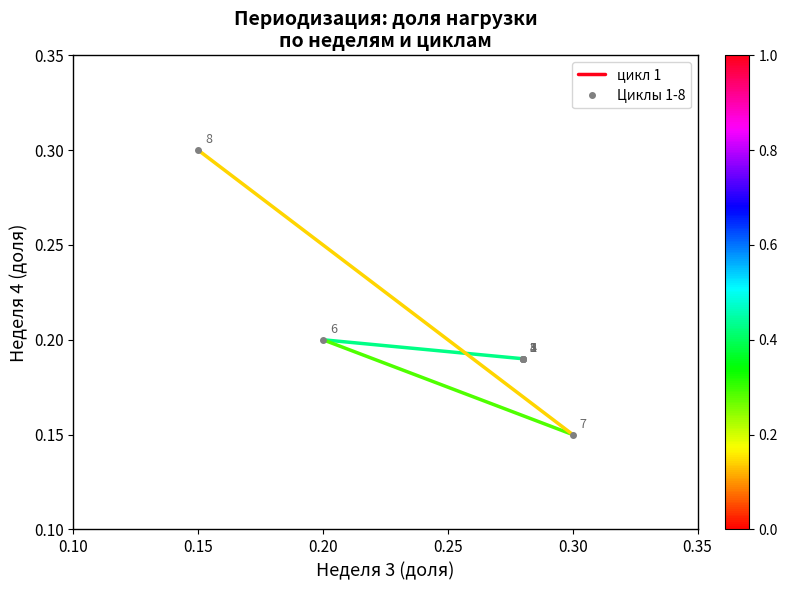

What is the minimum value shown in the chart?

0.1